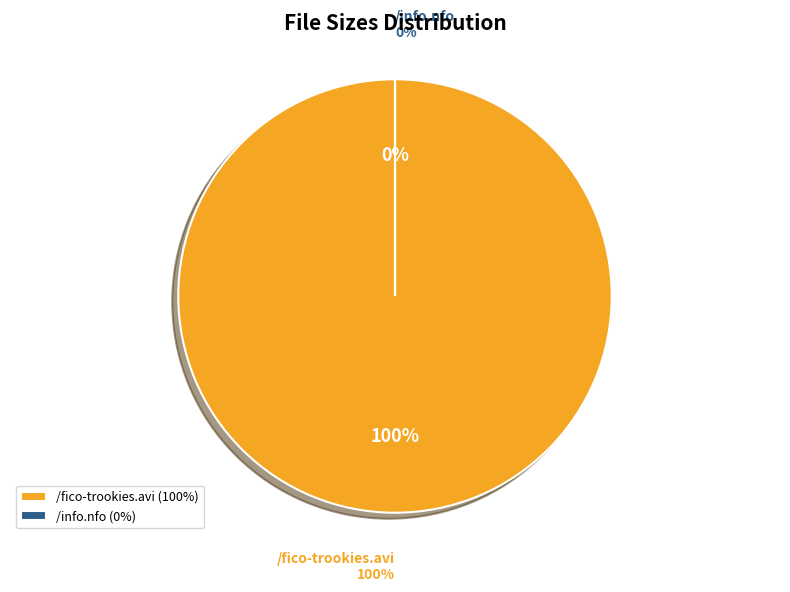

Is /fico-trookies.avi the majority of the pie?

Yes